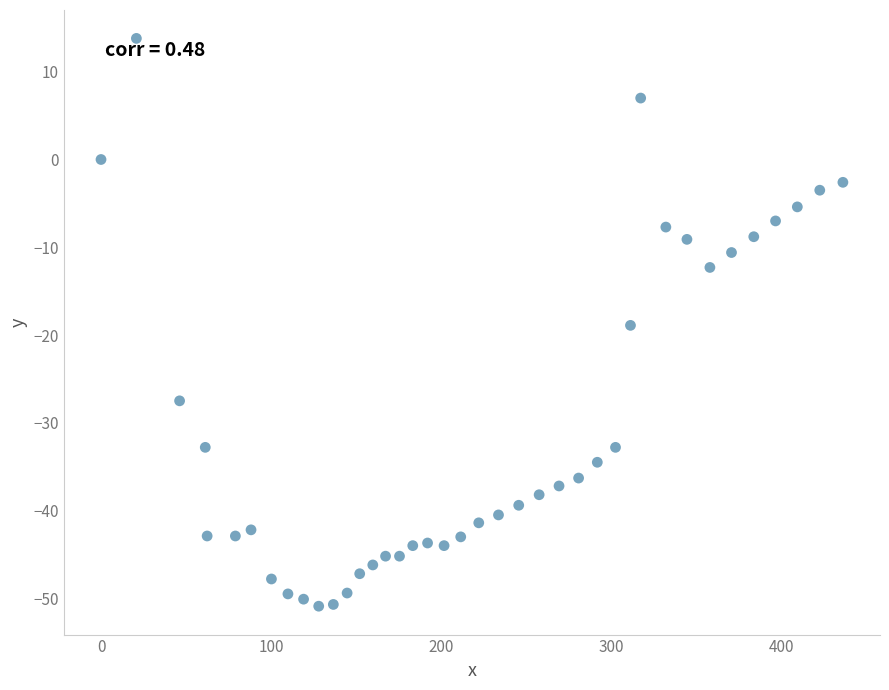

What Y value in the scatter plot is closest to -18?

-18.9